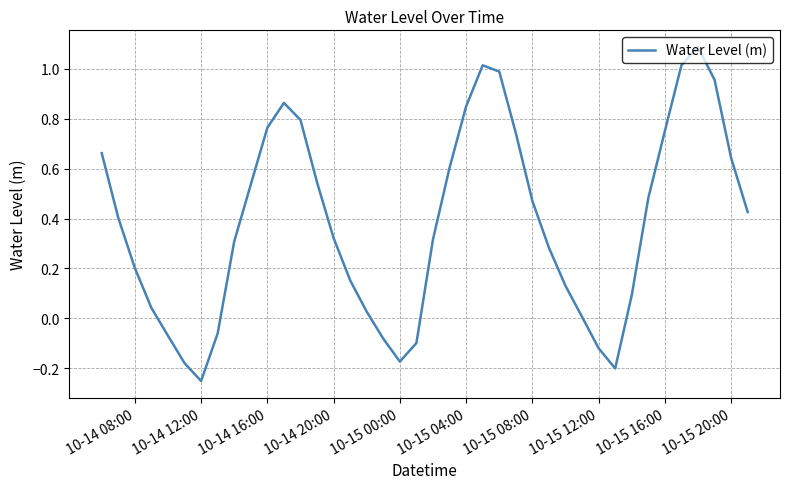

What is the maximum value shown in the chart?

1.1